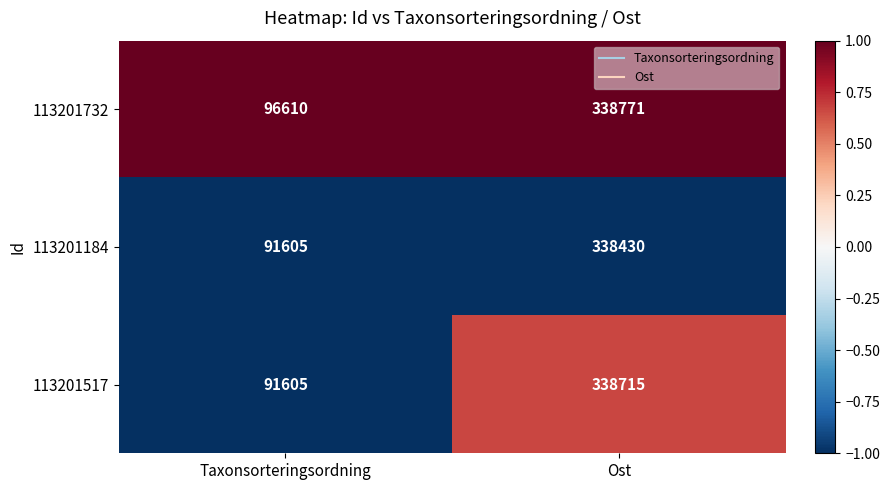

Count the number of categories in the chart.

2